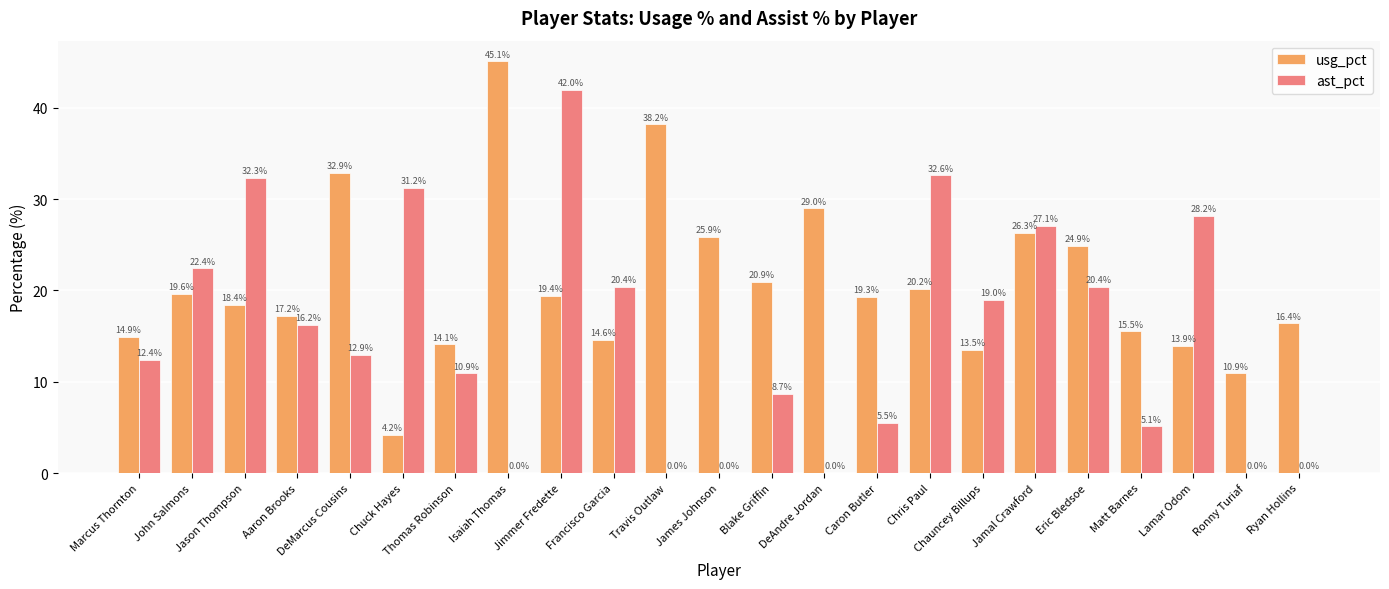

Where is usg_pct nearest to the value 24?

Eric Bledsoe